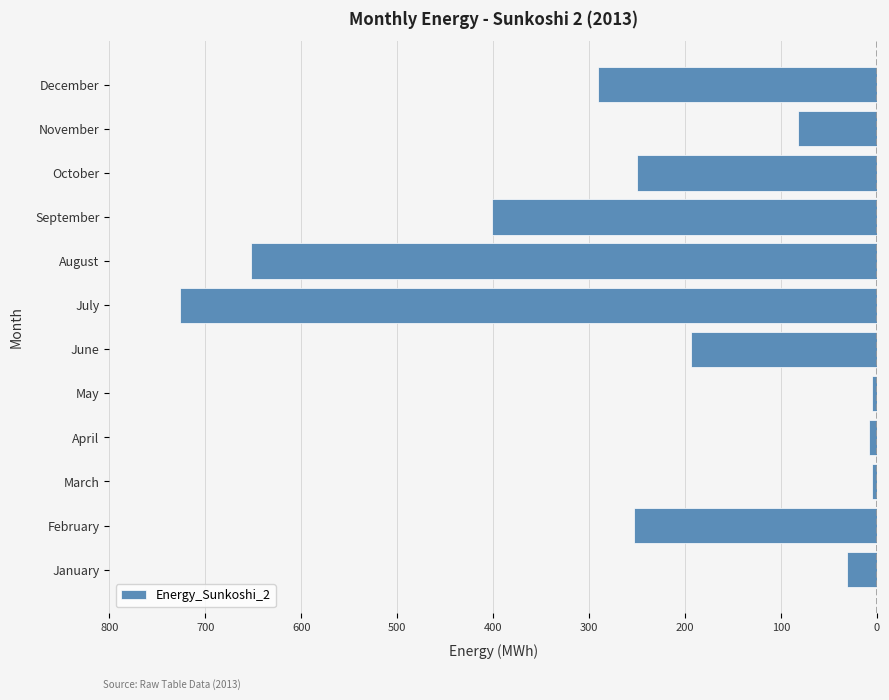

Does the chart contain any negative values?

Yes